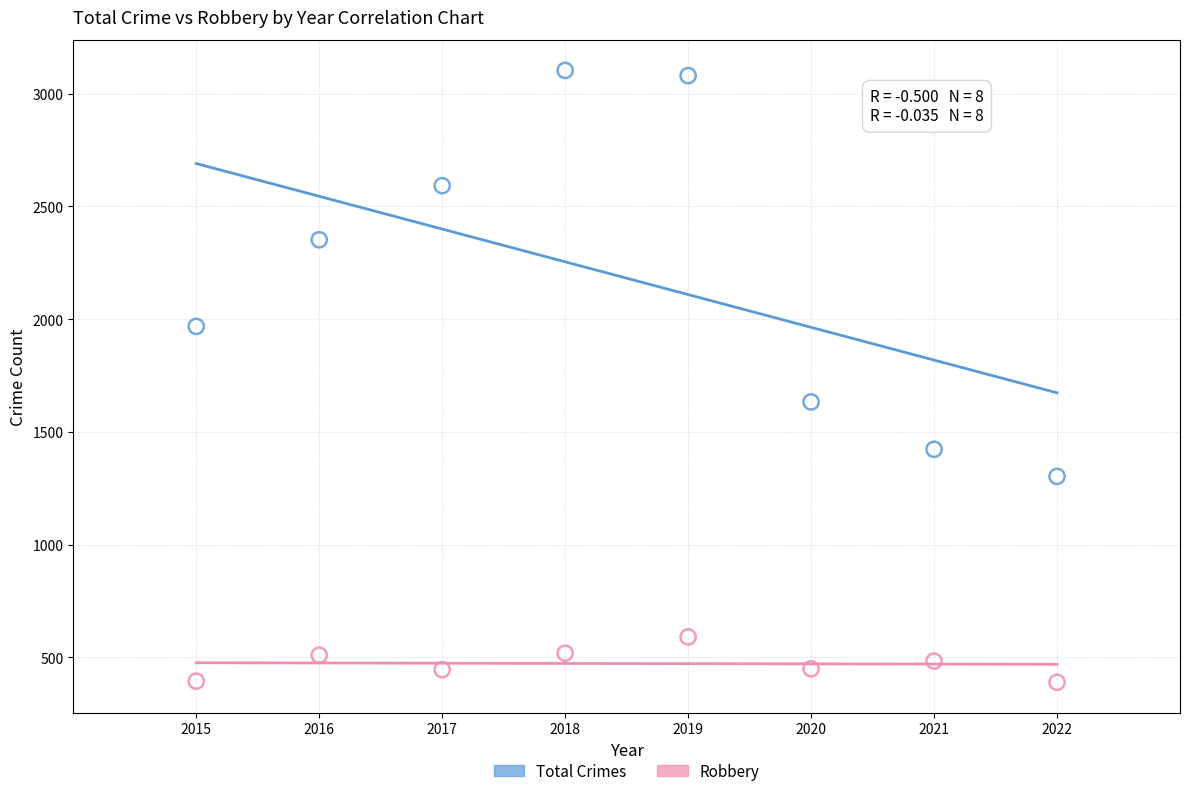

Which series has the widest spread of Y values?

Total Crimes